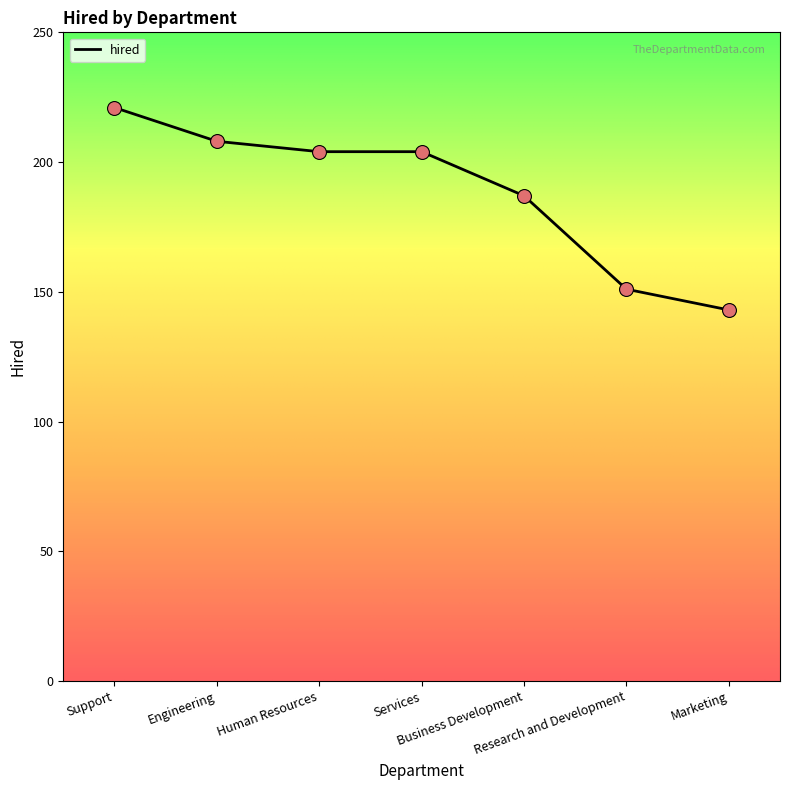

What is the ratio of the value at Human Resources to the value at Research and Development?

1.4